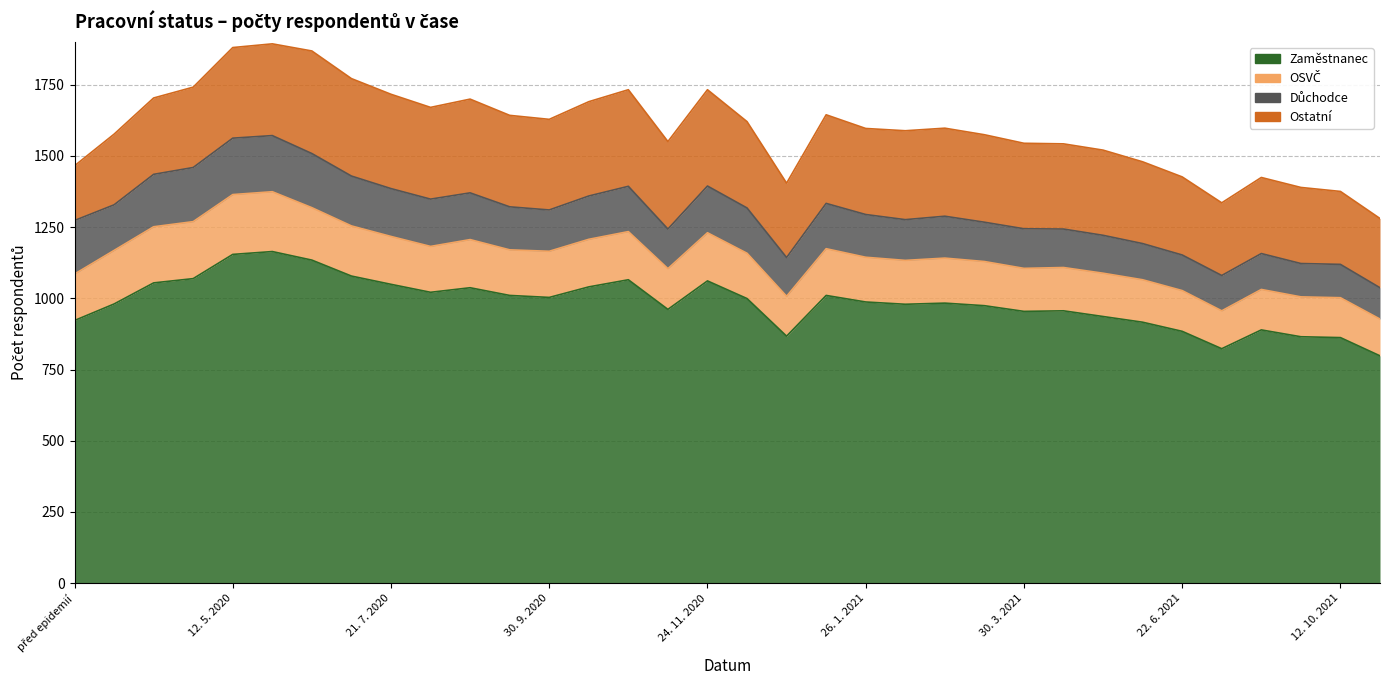

Where do OSVČ and Důchodce first cross each other?

před epidemií and 1. 4. 2020